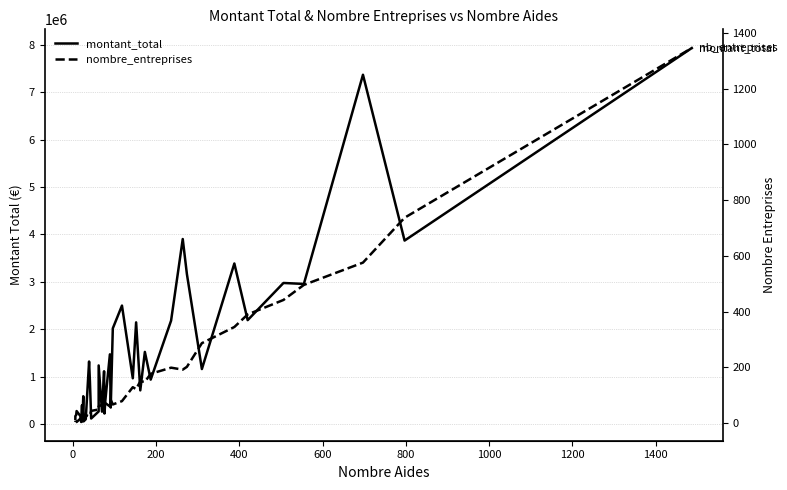

How many series are shown in this chart?

2